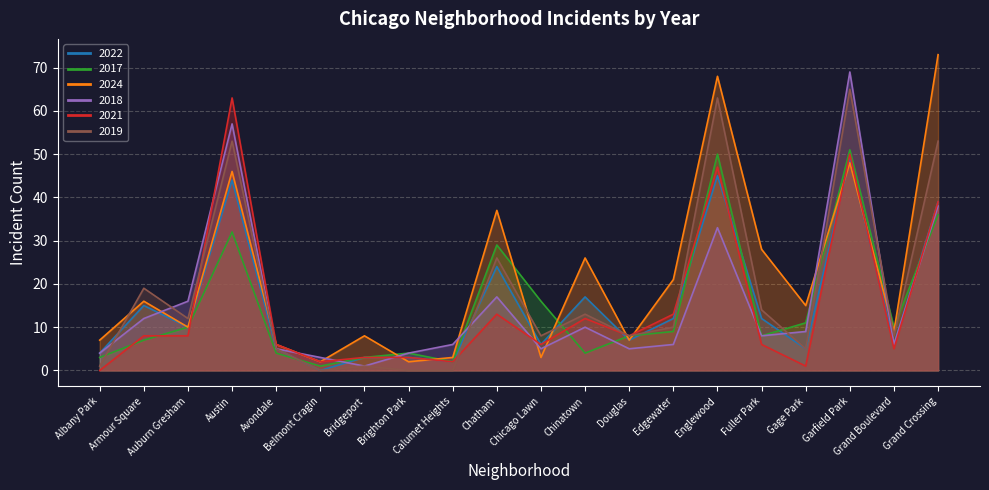

What is the difference between the highest and lowest values at Douglas?

3